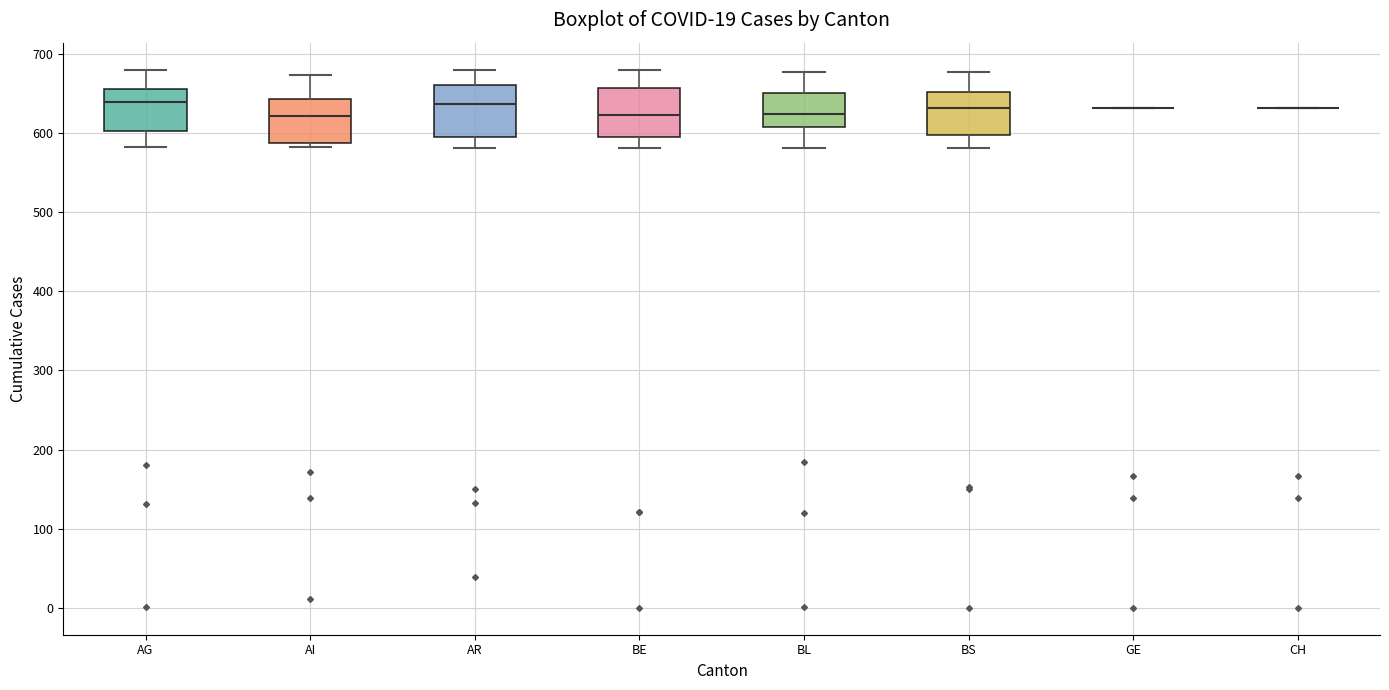

Reading left to right, transcribe this box plot: for each box, give where its median line is, the range the box spans, and where its two whiskers end, as read against the y-axis. The values are not printed on the chart, so give them approximately, as read against the axis.

AG: median 640, box 600 to 660, whiskers 580 to 680
AI: median 620, box 590 to 640, whiskers 580 to 670
AR: median 640, box 600 to 660, whiskers 580 to 680
BE: median 620, box 590 to 660, whiskers 580 to 680
BL: median 620, box 610 to 650, whiskers 580 to 680
BS: median 630, box 600 to 650, whiskers 580 to 680
GE: box collapsed to a line at 630, whiskers 630 to 630
CH: box collapsed to a line at 630, whiskers 630 to 630